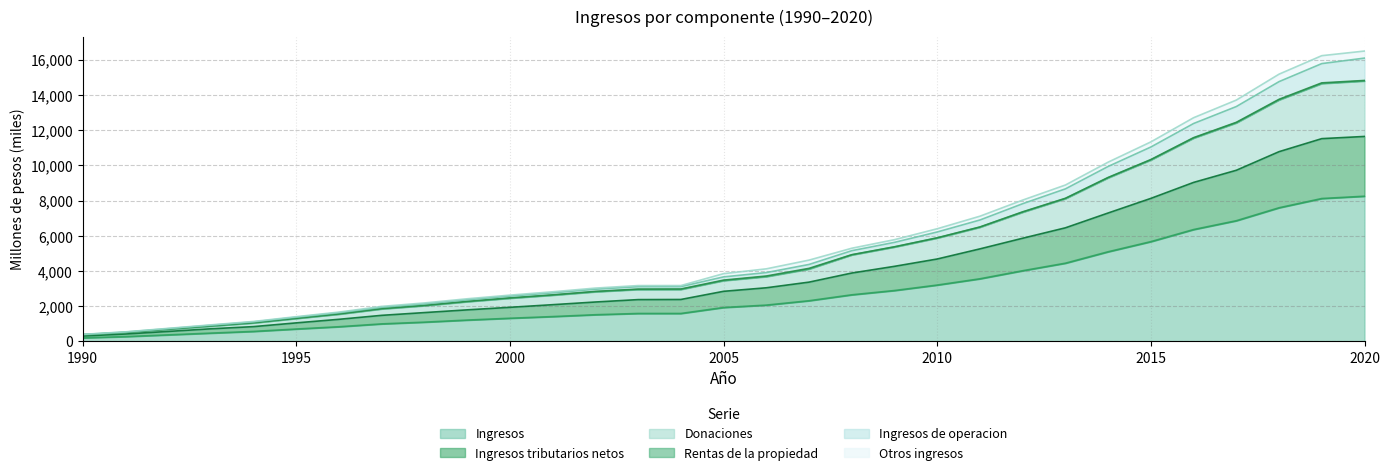

At which label does Ingresos de operacion reach its peak?

2020